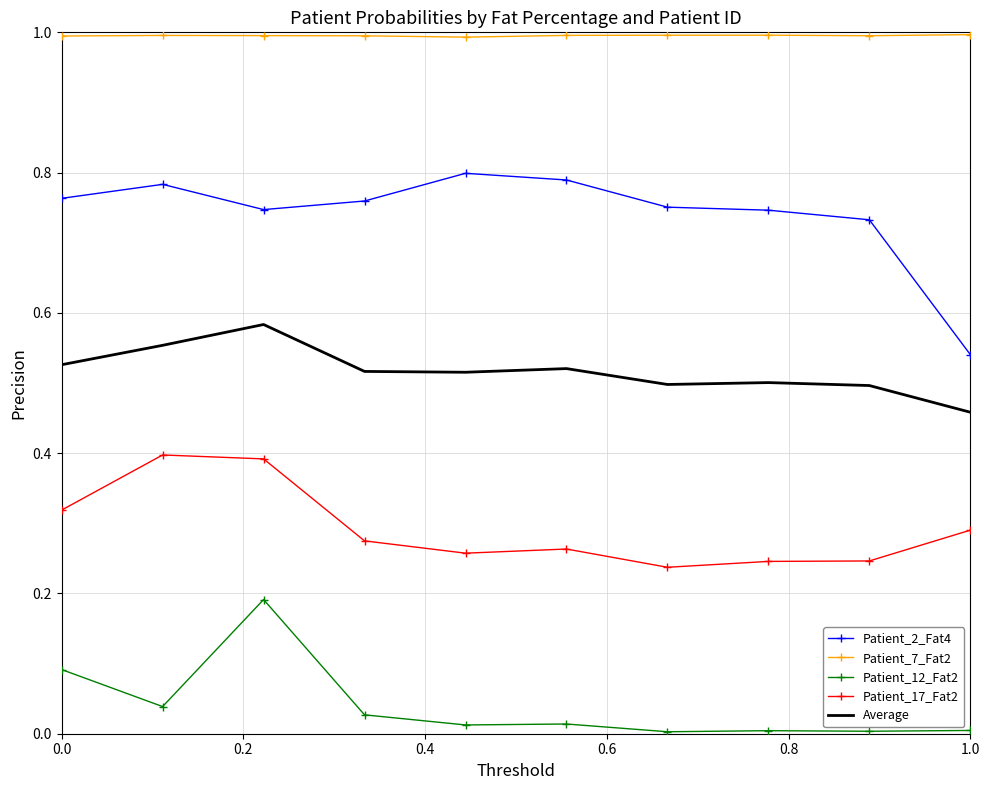

Which series has the largest total across all categories?

Patient_7_Fat2